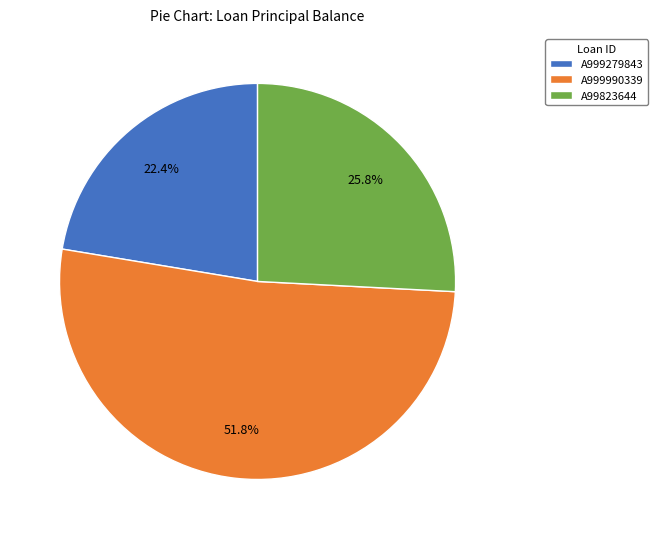

Rank the categories by value from lowest to highest.

A999279843, A99823644, A999990339